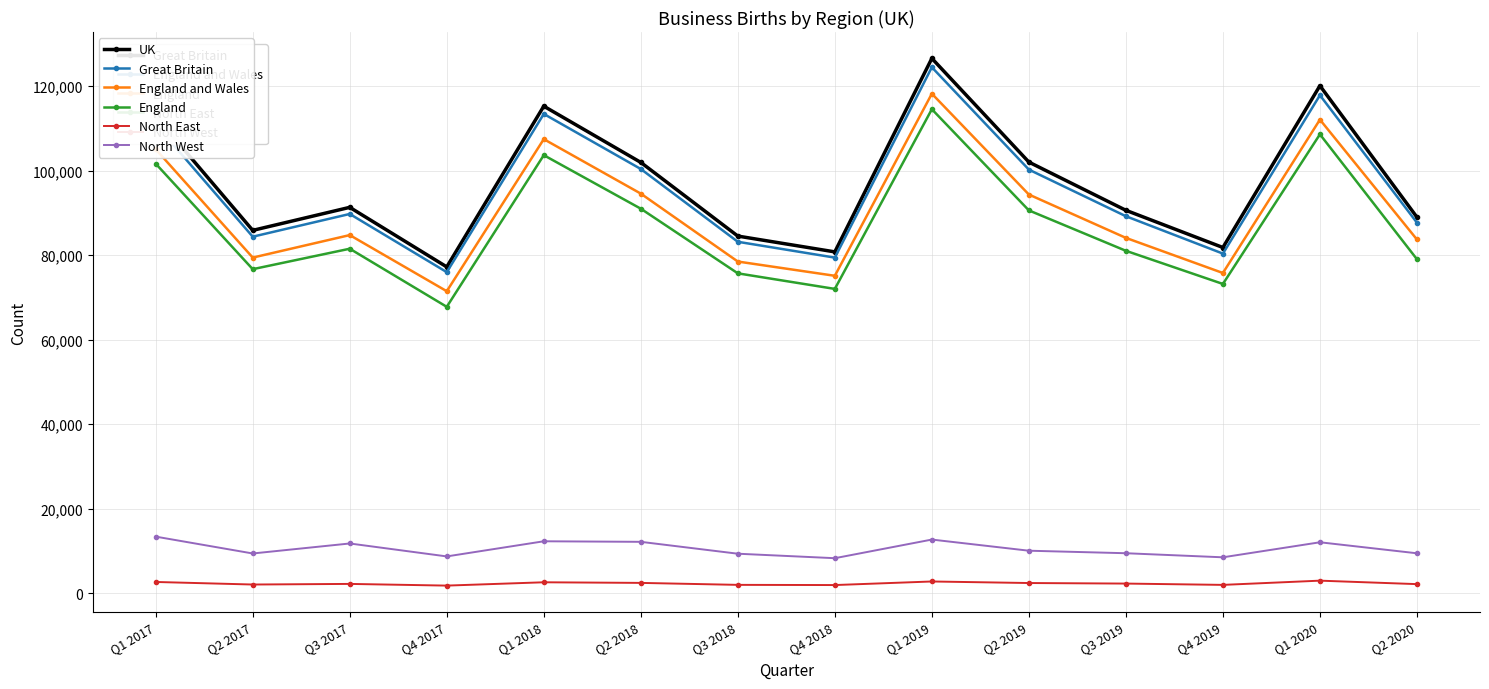

True or false: UK and Great Britain intersect in this chart.

False